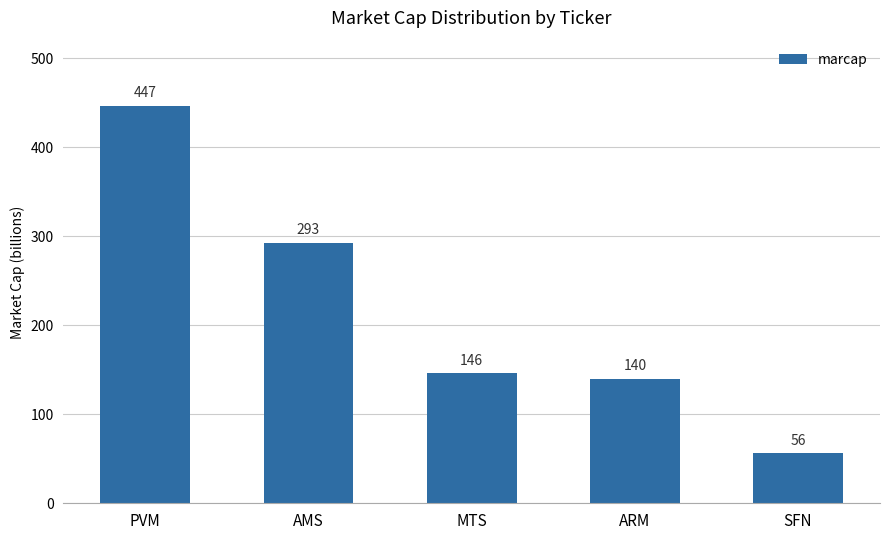

Does the chart contain stacked bars?

No